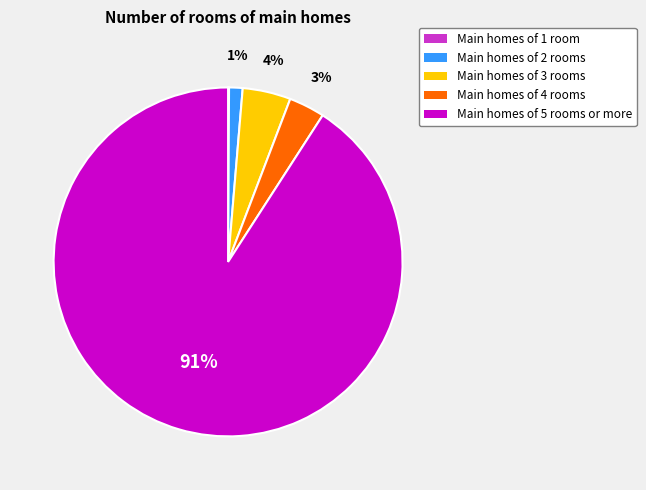

To the nearest percent, what is the average slice percentage?

20%